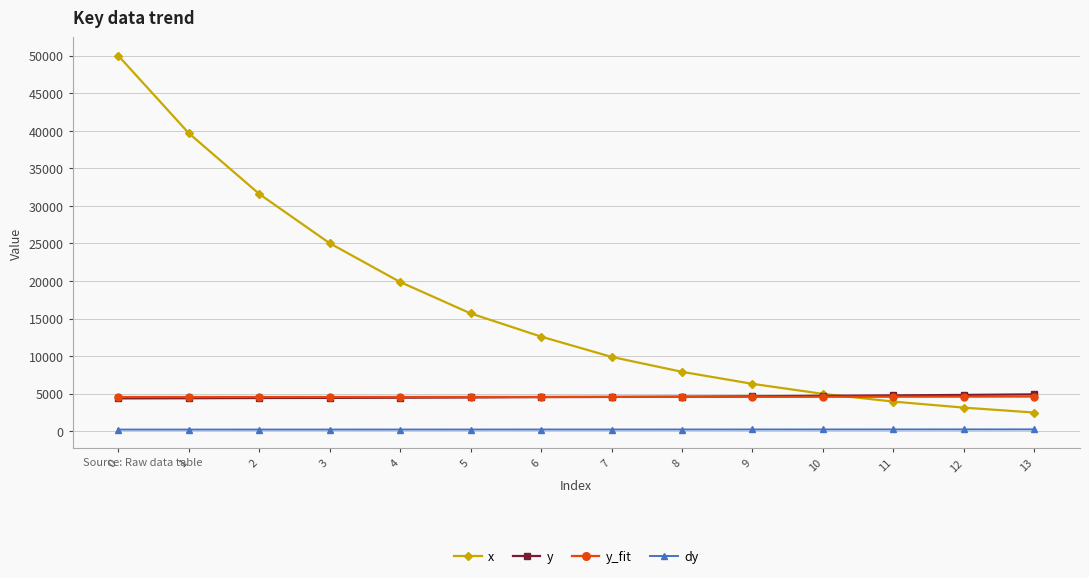

Is the value of y at 6 greater than the value of dy at 2?

Yes